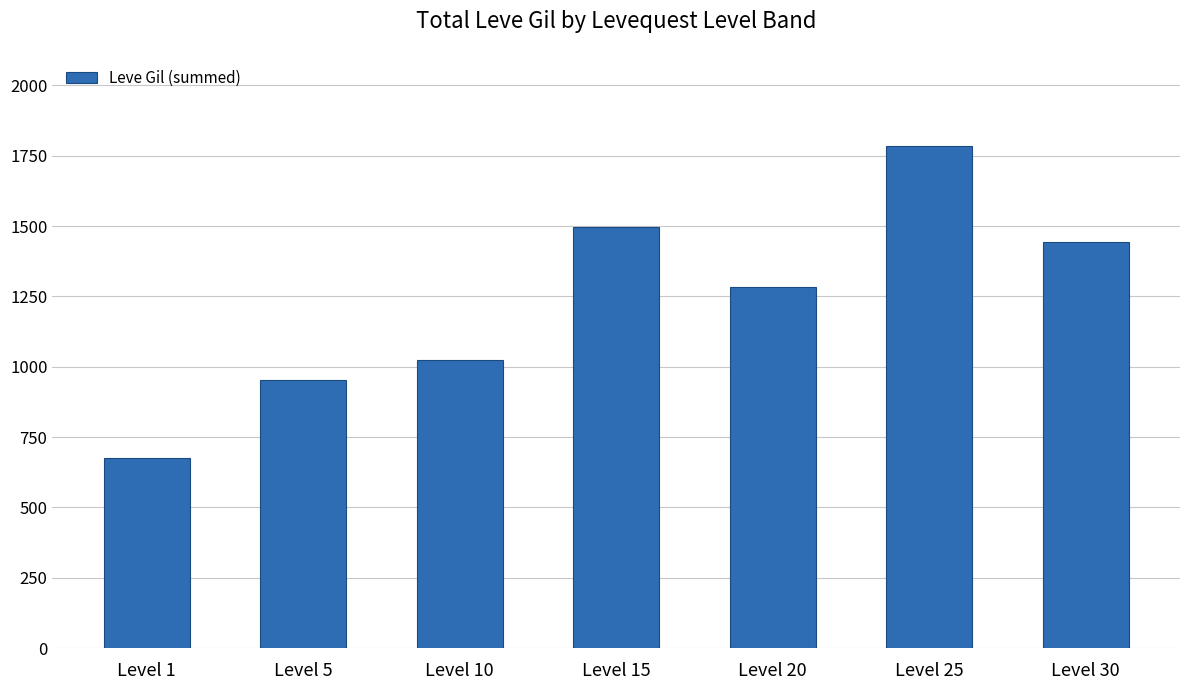

Which category has the lowest value across all series?

Level 1